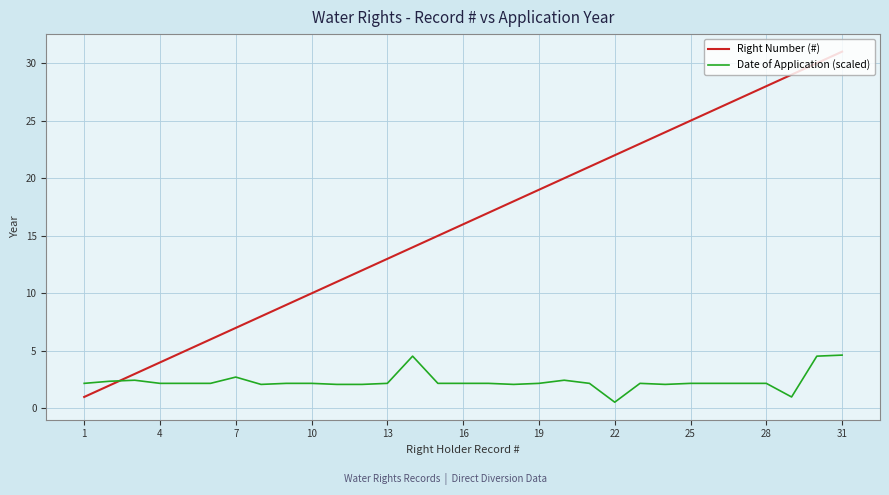

What is the greatest value displayed?

31.0